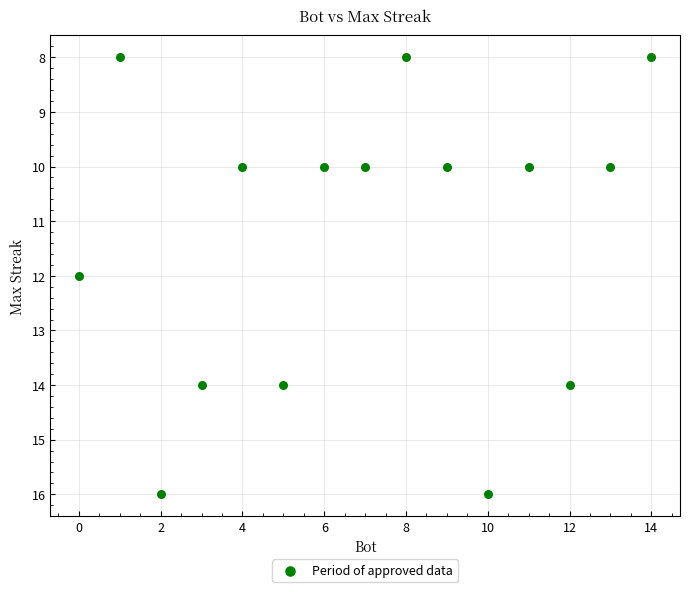

What is the range of X values (max minus min)?

14